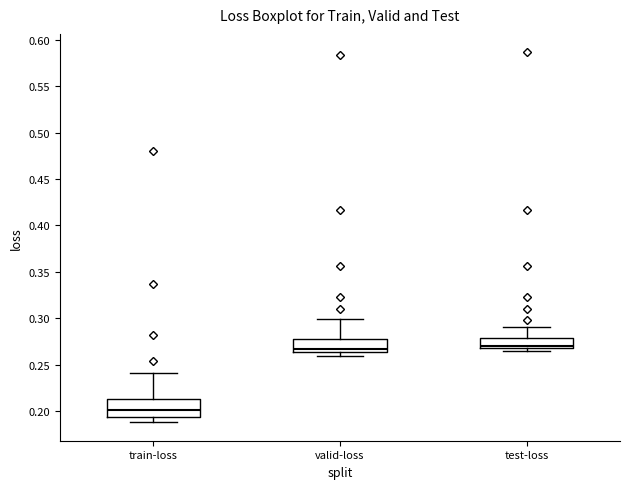

Reading left to right, read every box against the y-axis: the position of its median line, the range the box covers, and the ends of its whiskers. The values are not printed on the chart, so give them approximately, as read against the axis.

train-loss: median 0.200, box 0.195 to 0.215, whiskers 0.190 to 0.240
valid-loss: median 0.265 (just above the box's lower edge), box 0.265 to 0.280, whiskers 0.260 to 0.300
test-loss: median 0.270, box 0.265 to 0.280, whiskers 0.265 (just below the box's lower edge) to 0.290